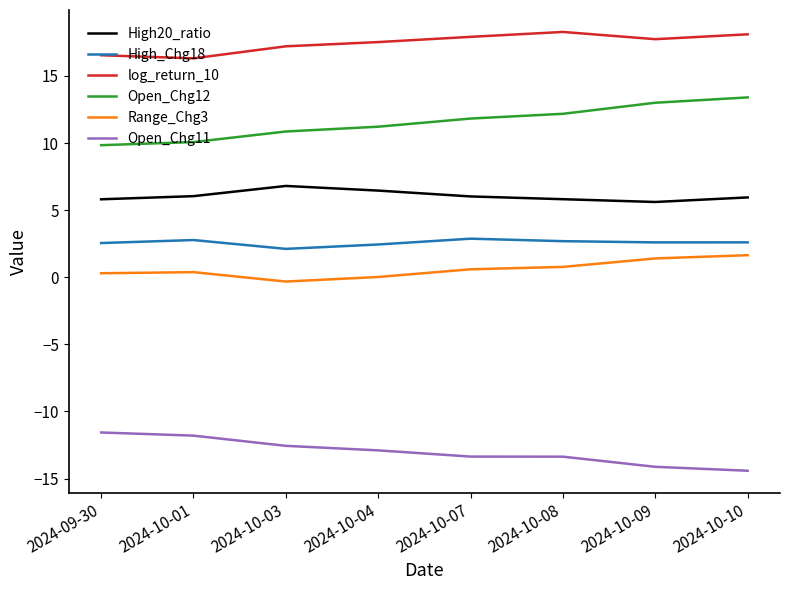

True or false: Range_Chg3 and High_Chg18 cross at least once.

False